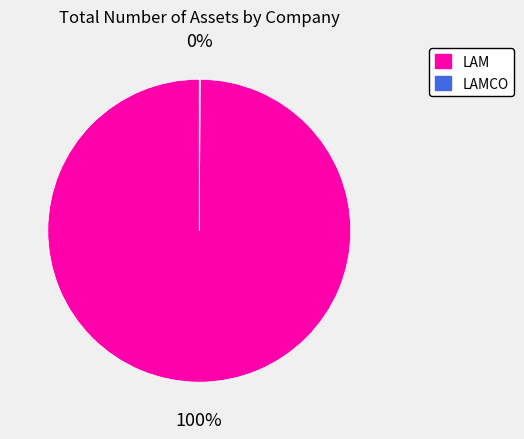

Which slice is the largest?

LAM